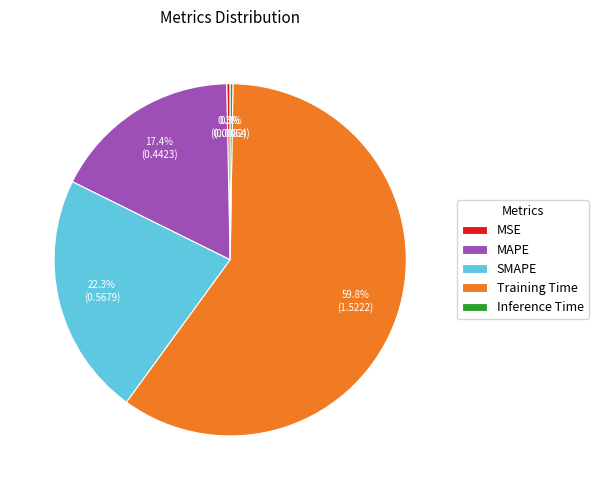

To the nearest percent, what portion does Training Time represent?

60%